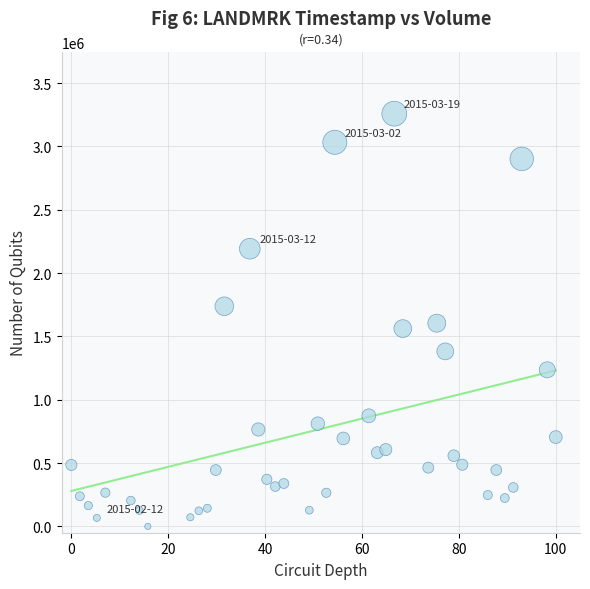

What is the range of Y values (max minus min)?

3258500